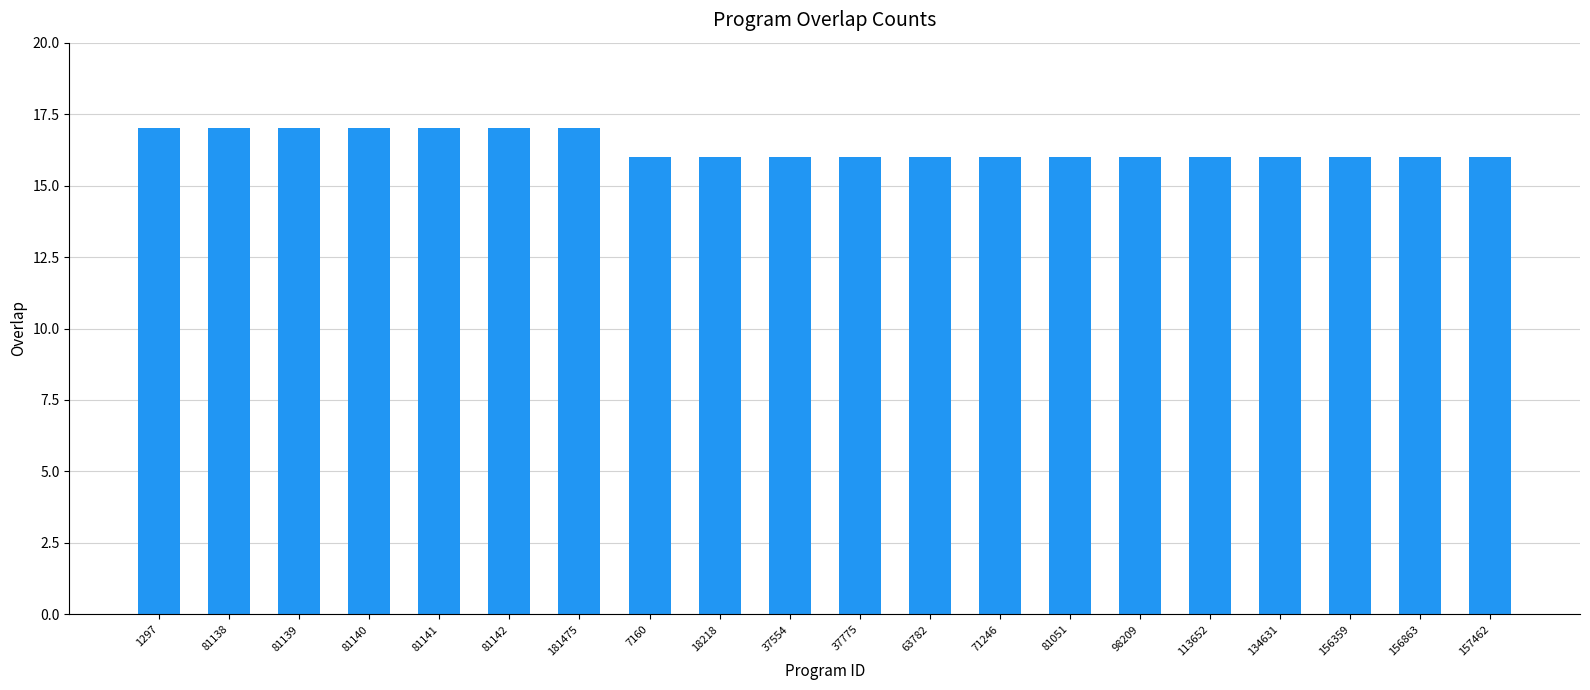

Which has a higher value, 156359 or 81140?

81140